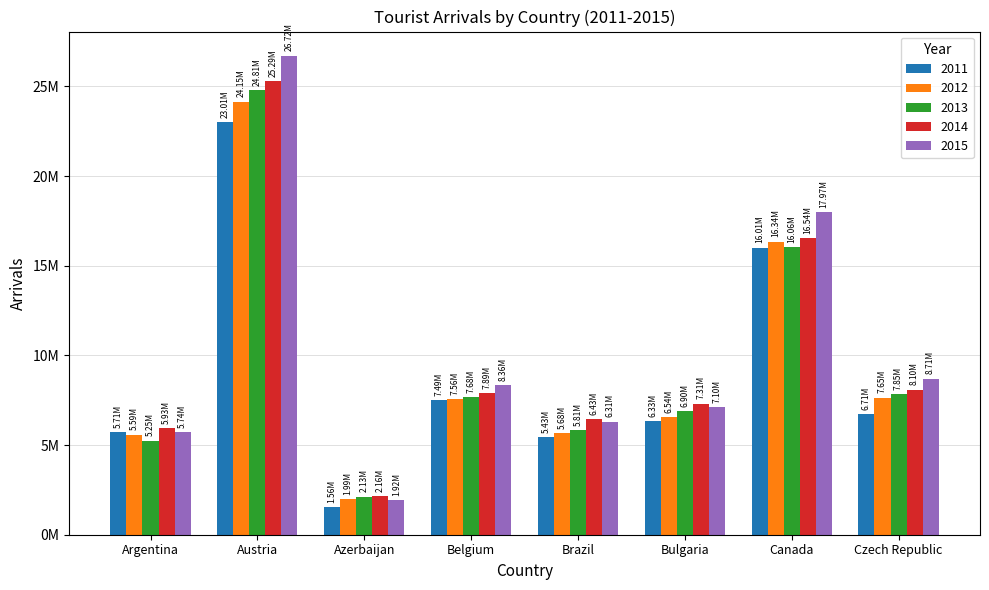

Which series has the largest total across all categories?

2015